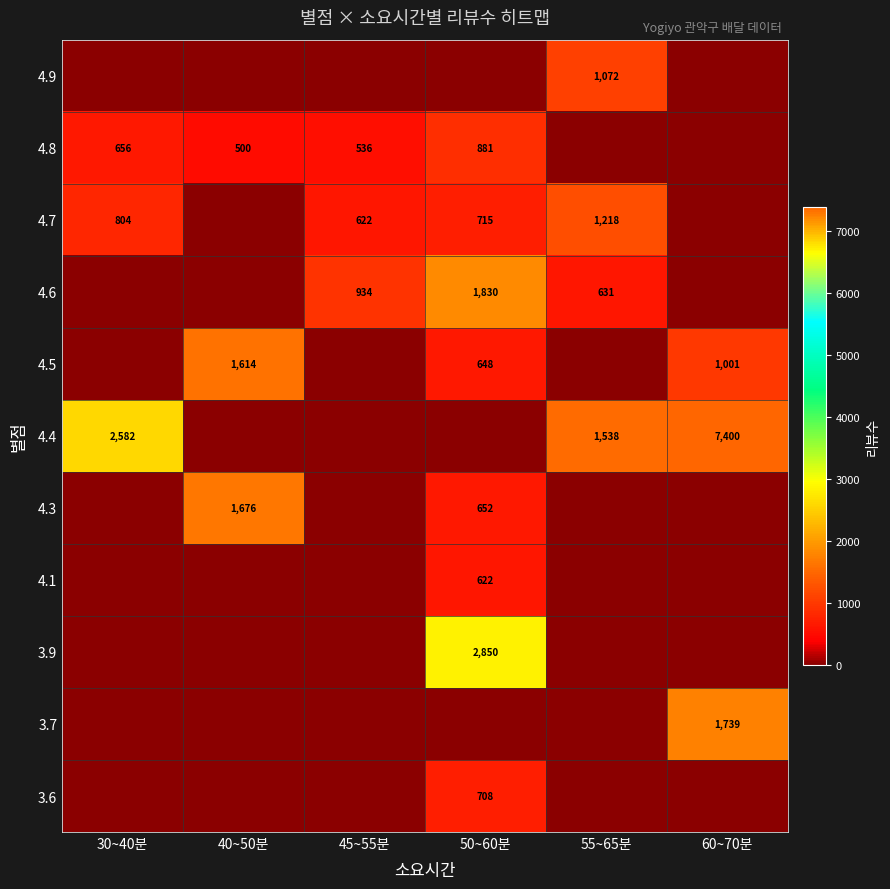

The 4.5 series shows 1614 at 40~50분. True or false?

True